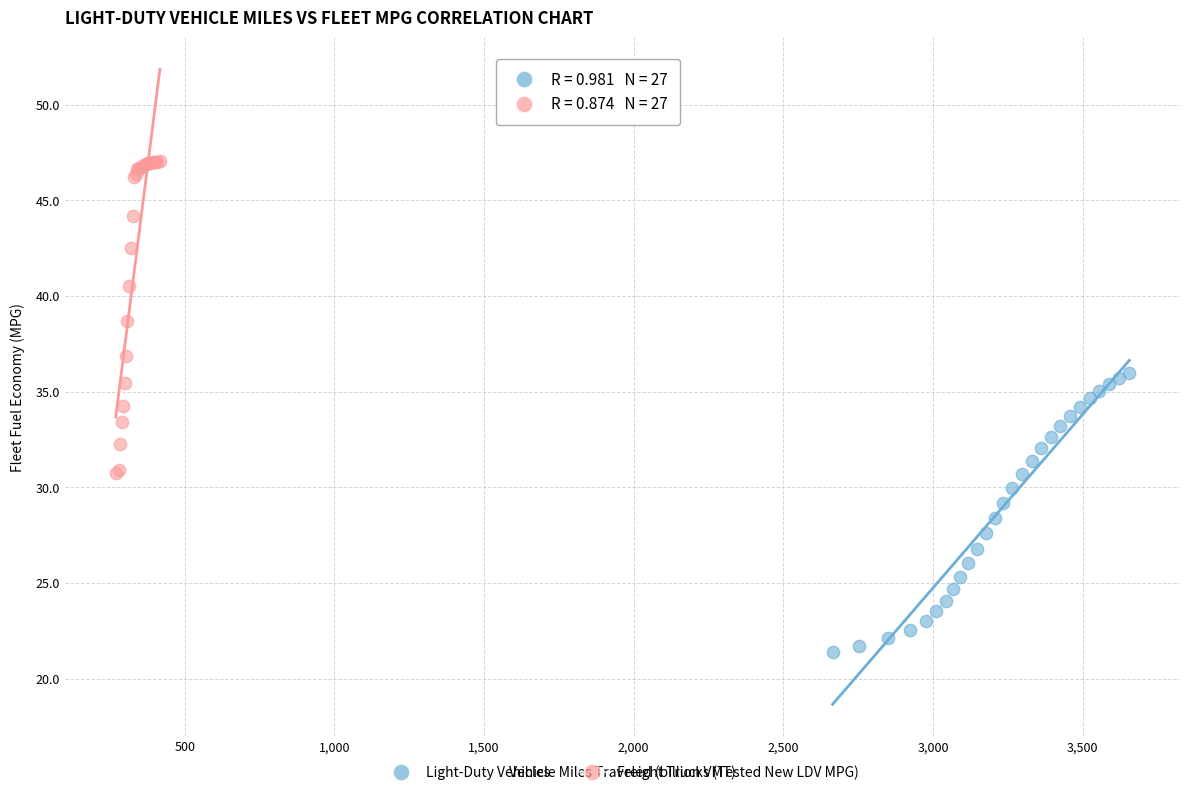

Which series contains the lowest Y value?

Light-Duty Vehicles